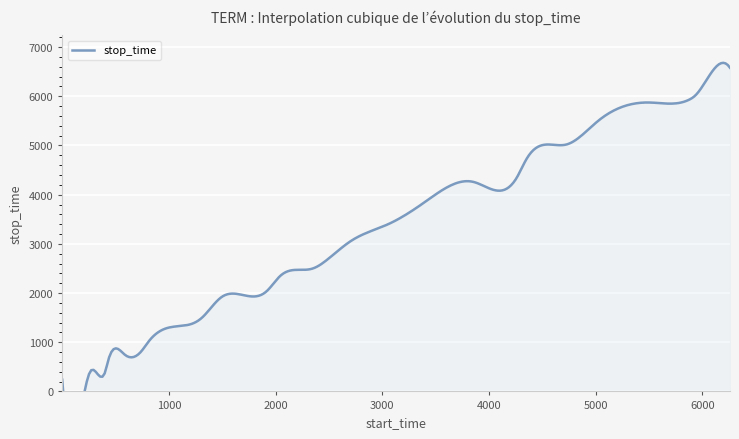

Which series changed the most between 1 and 1493?

stop_time